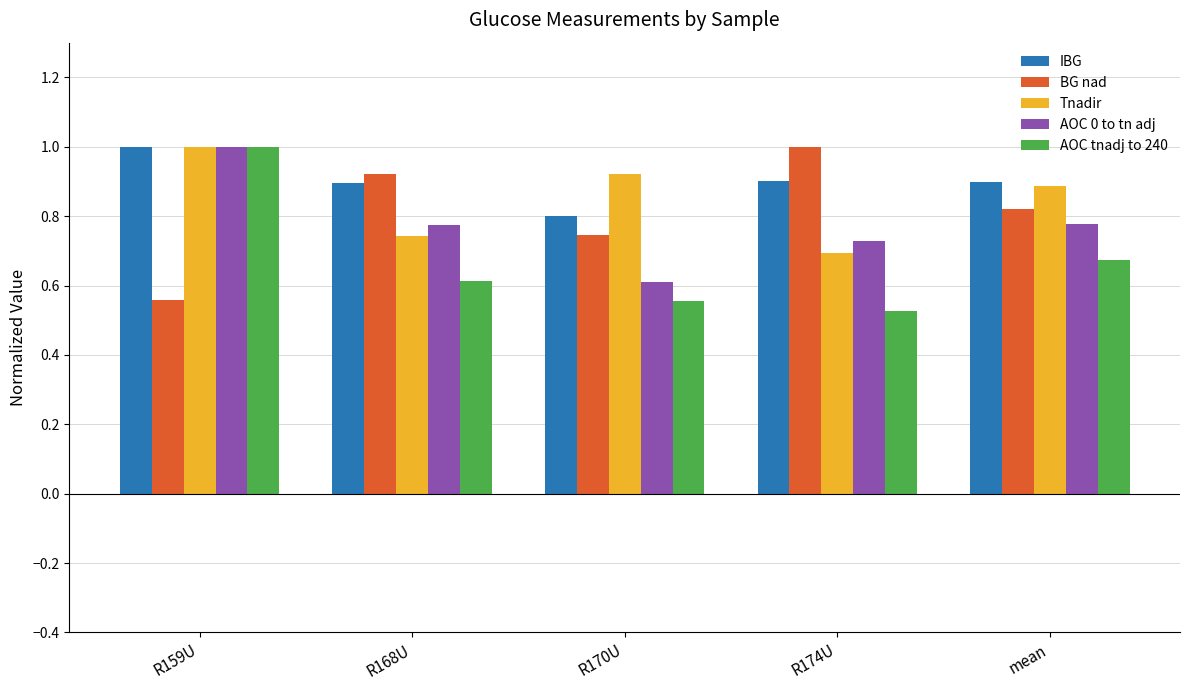

Does the chart contain stacked bars?

No